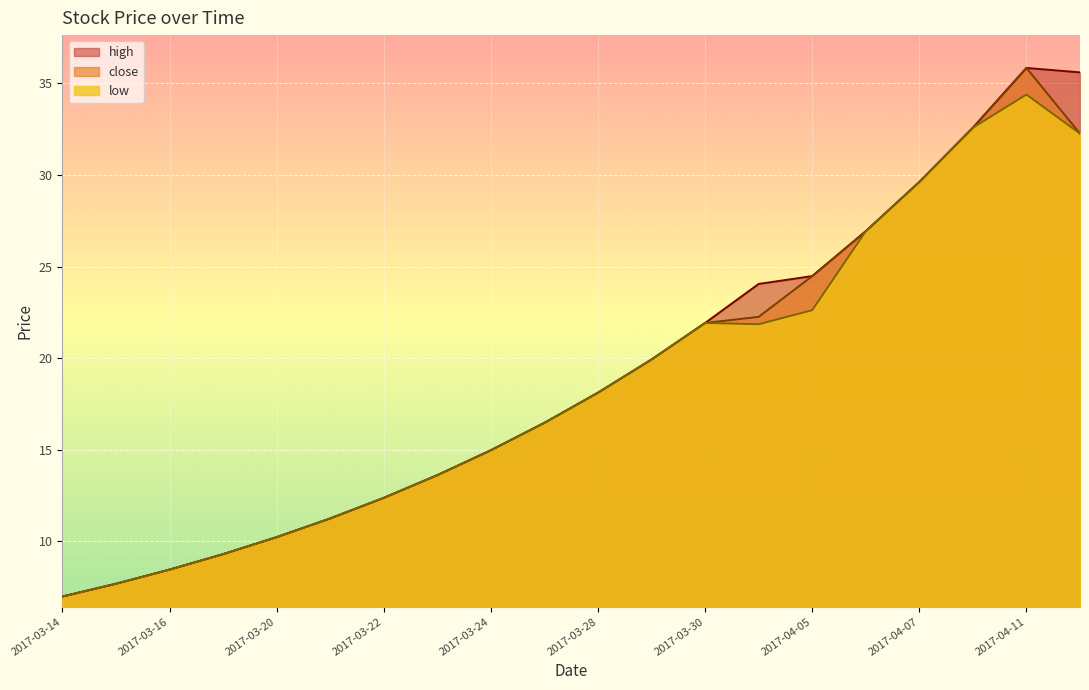

How many data points does each series have?

20